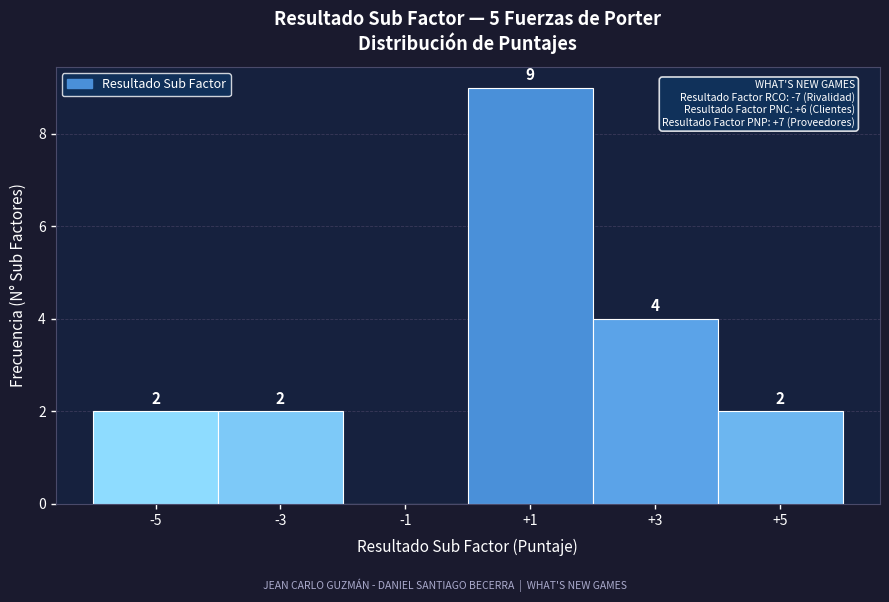

Over which range of the x-axis is the bar tallest?

0 to 2